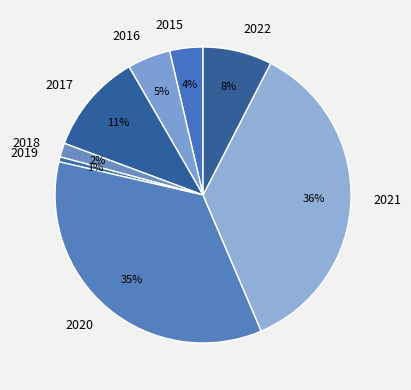

To the nearest percent, what is the difference between the 2017 and 2016 slice percentages?

6%